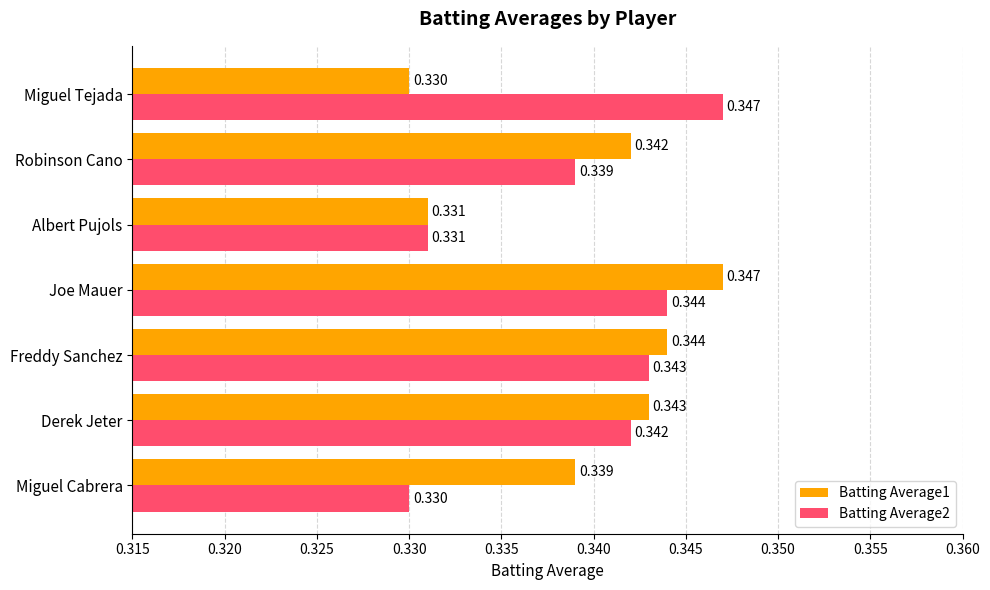

Which category has the highest value in the Batting Average2 series?

Miguel Tejada